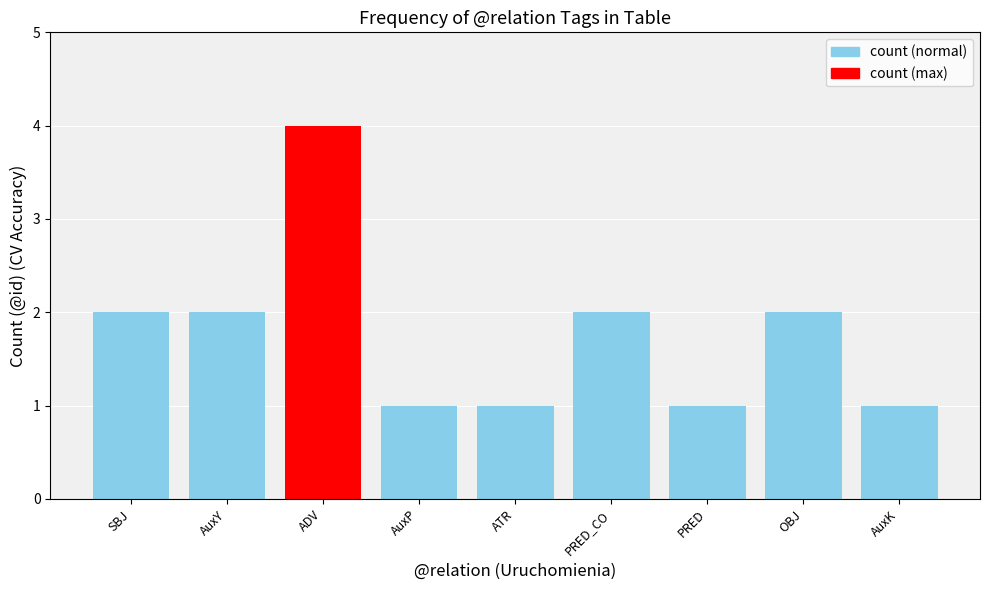

What position from the right is AuxY?

8